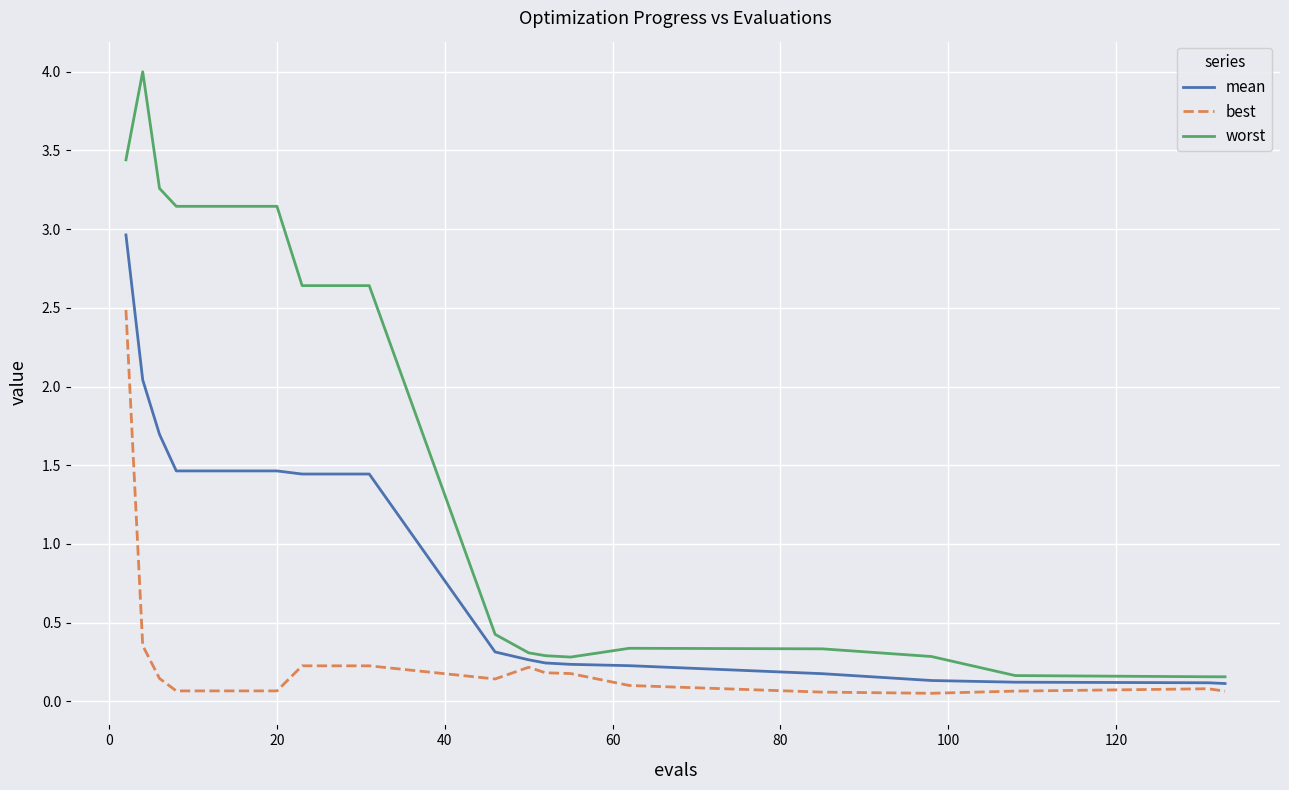

What is the greatest value displayed?

4.0